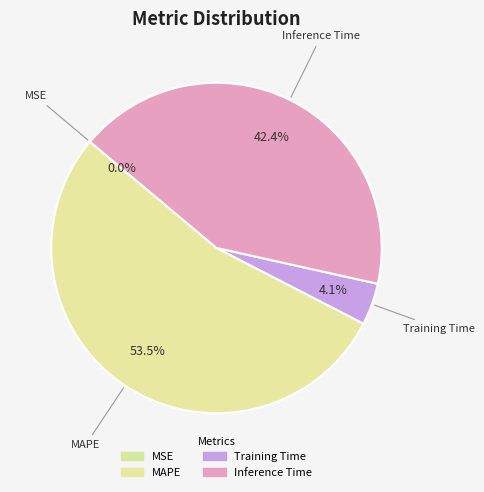

Which slice is the largest?

MAPE